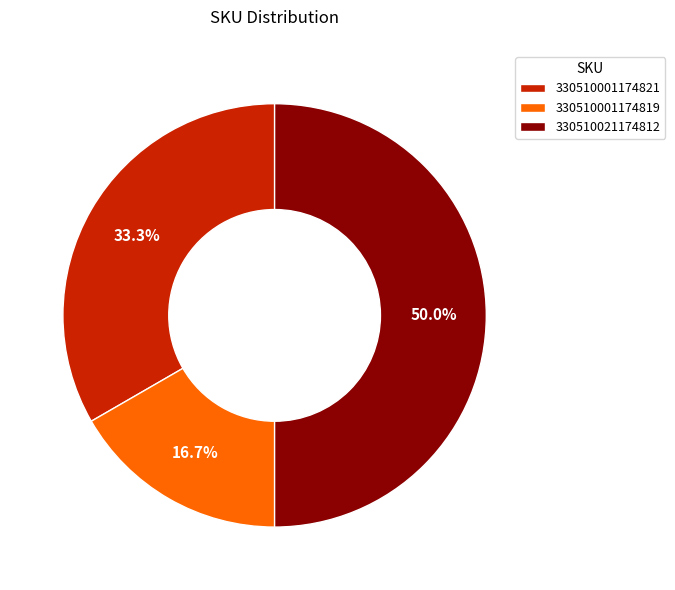

To the nearest percent, what portion does 330510001174819 represent?

17%